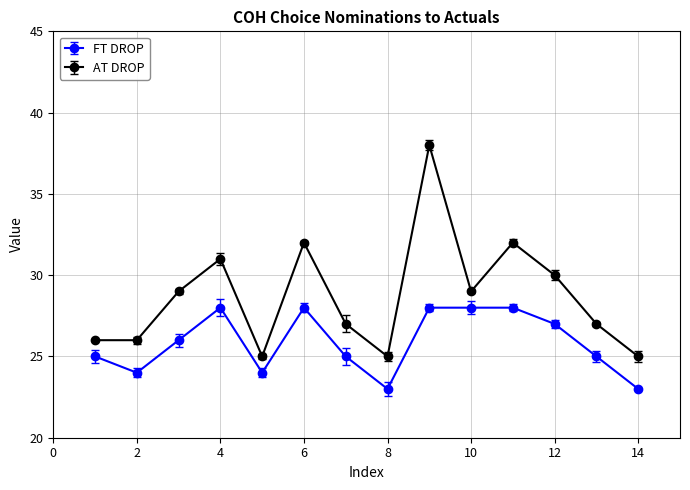

Which series has the largest total across all categories?

AT DROP